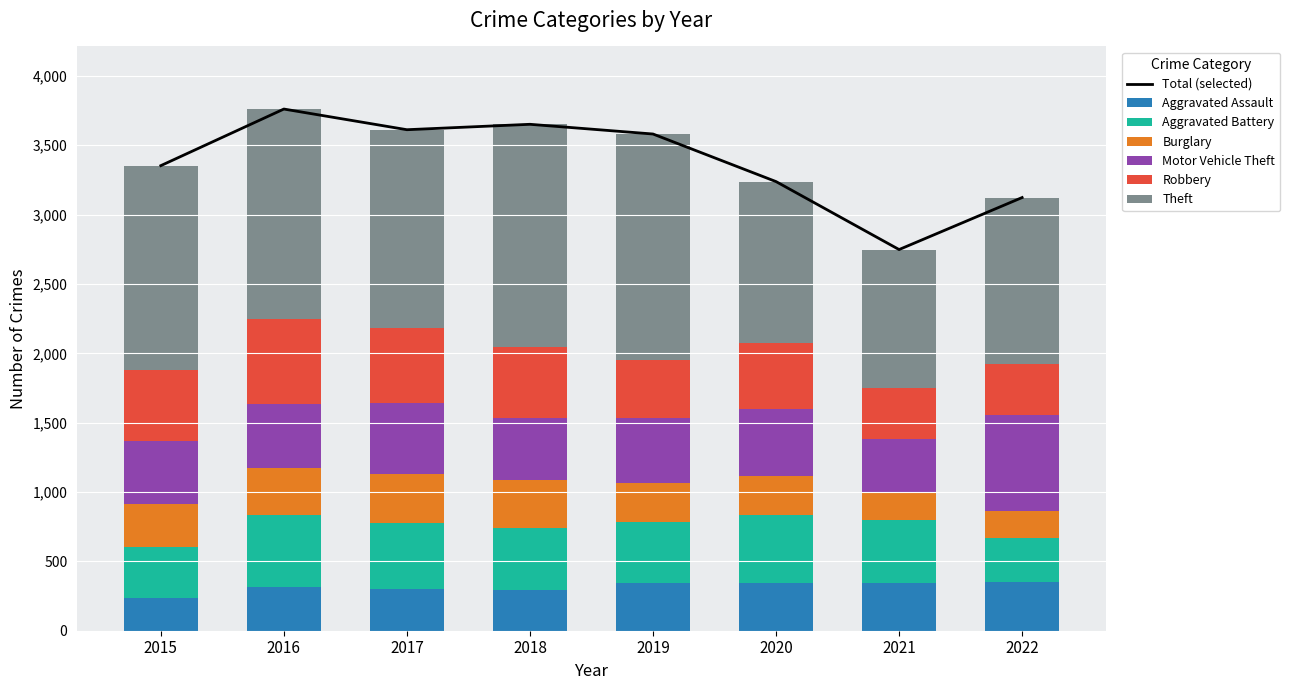

The value of Robbery at 2016 is 612. True or false?

True